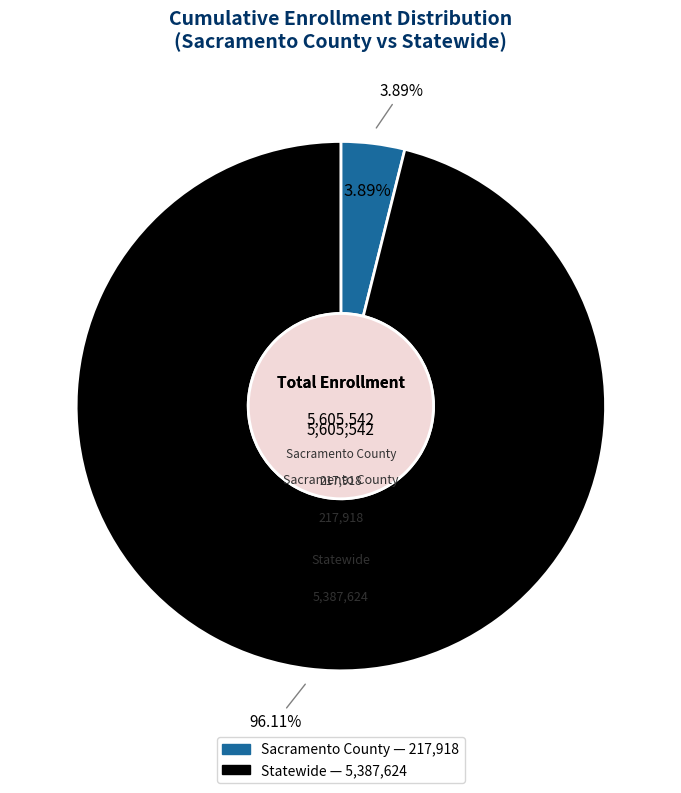

Do Sacramento County and Statewide together represent more than half of the pie?

Yes